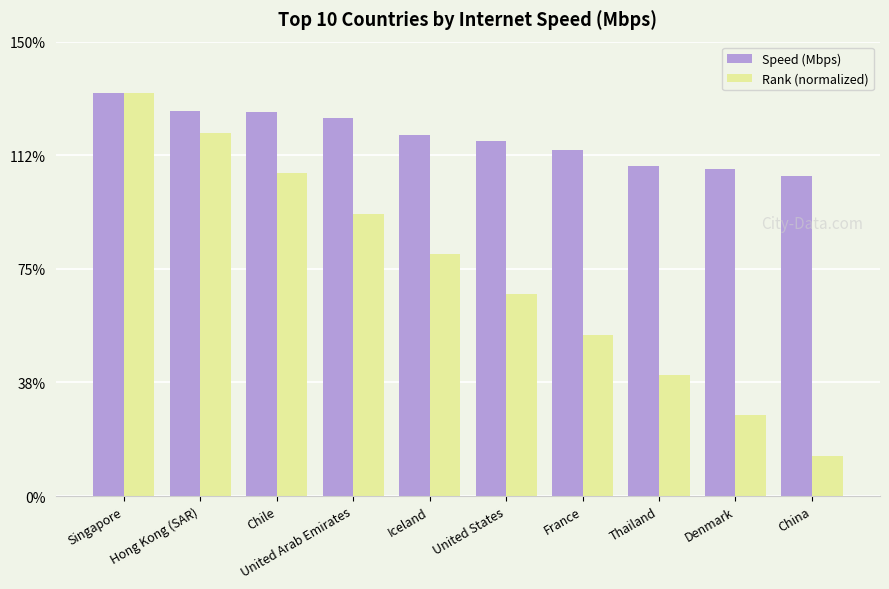

What position from the right is United States?

5